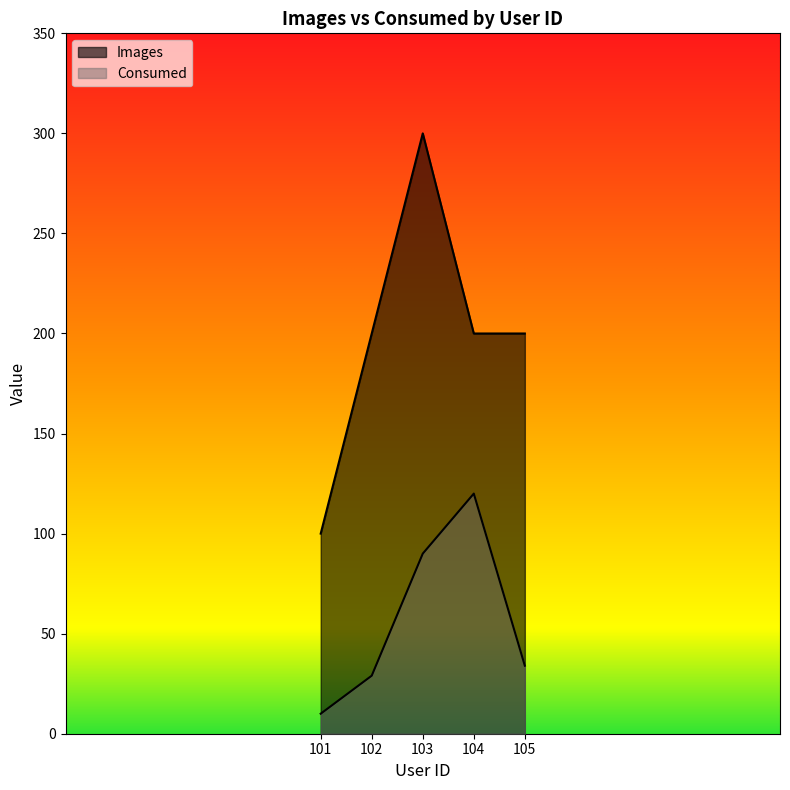

At which label is Consumed closest to 65?

103